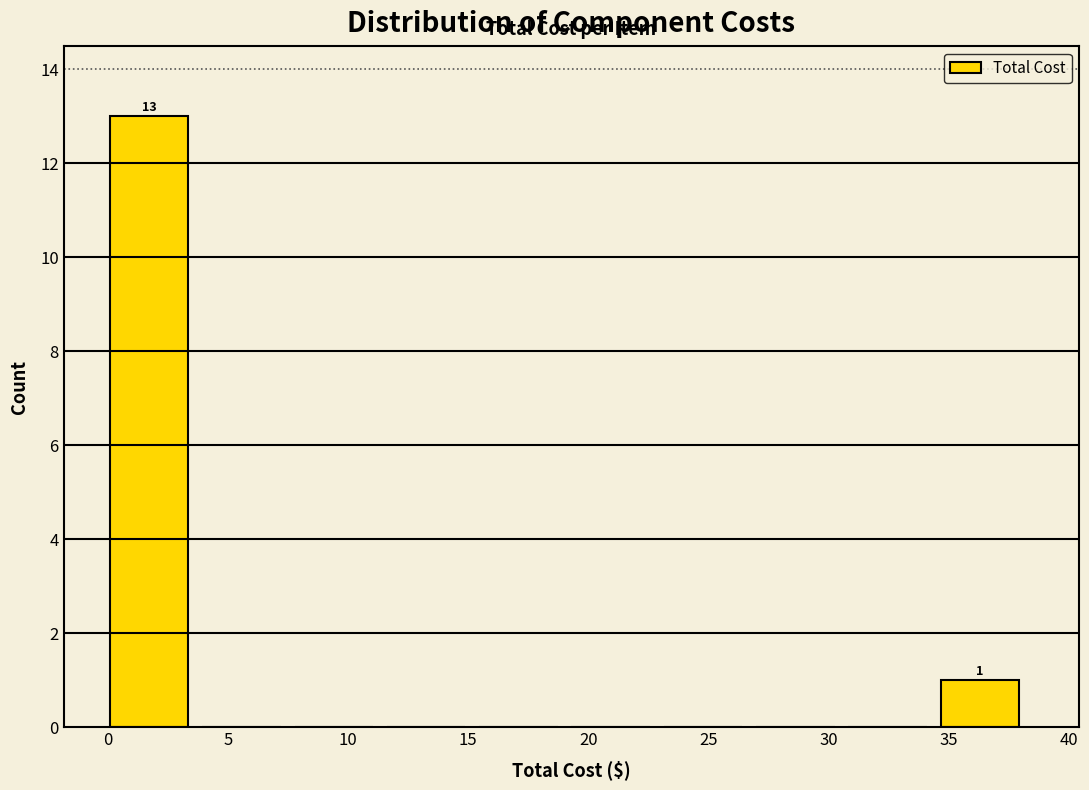

Which range on the x-axis has the tallest bar?

0.0 to 4.0